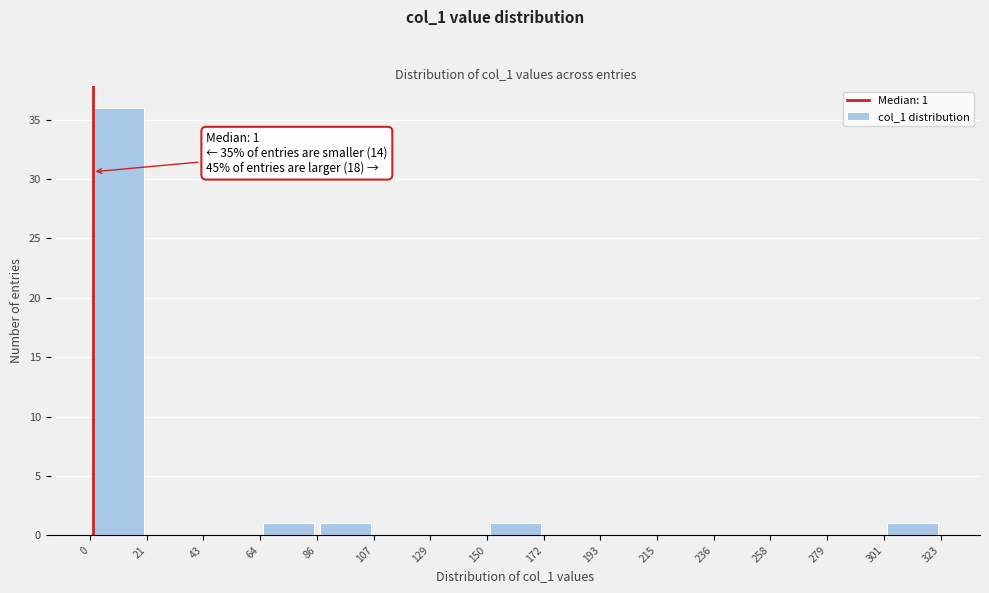

Which range on the x-axis has the tallest bar?

0 to 21